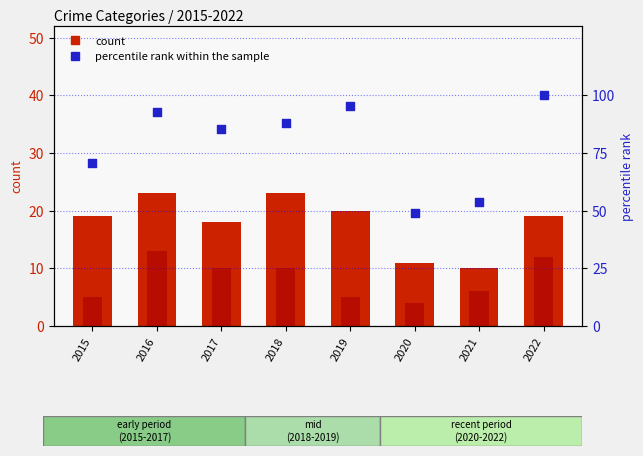

At how many categories does at least one series exceed 81?

5